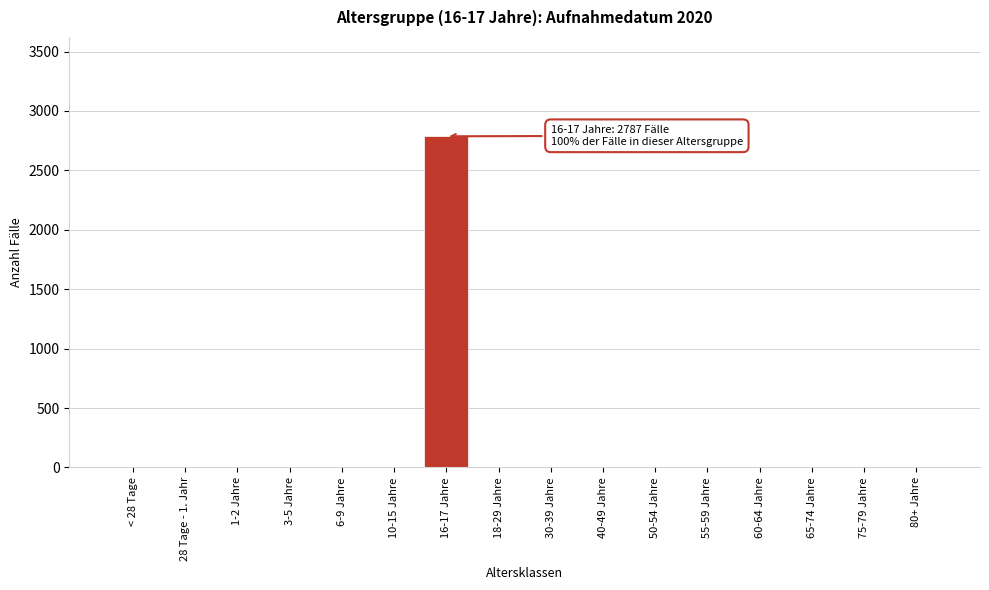

Reading right to left, list all the values displayed in this chart.

80+ Jahre=0	75-79 Jahre=0	65-74 Jahre=0	60-64 Jahre=0	55-59 Jahre=0	50-54 Jahre=0	40-49 Jahre=0	30-39 Jahre=0	18-29 Jahre=0	16-17 Jahre=2787	10-15 Jahre=0	6-9 Jahre=0	3-5 Jahre=0	1-2 Jahre=0	28 Tage - 1. Jahr=0	< 28 Tage=0